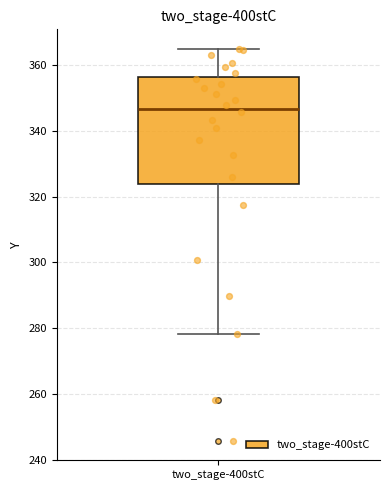

Read this box plot against the y-axis: the position of the median line, the range covered by the box, and the ends of both whiskers. The values are not printed on the chart, so give them approximately, as read against the axis.

median 346, box 324 to 356, whiskers 278 to 364